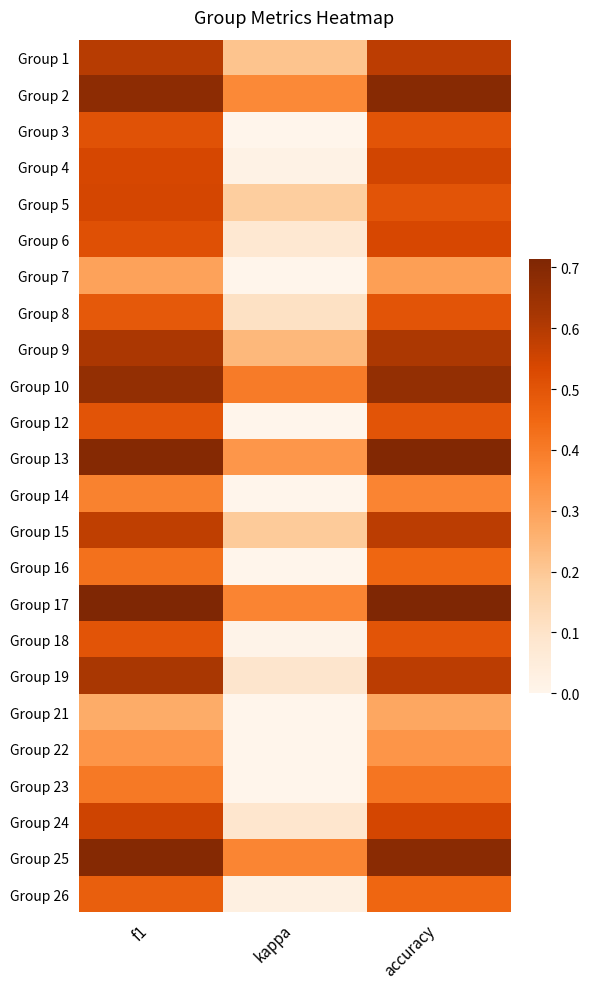

List the series in order of their peak value, highest first.

Group 17, Group 13, Group 25, Group 2, Group 10, Group 19, Group 9, Group 1, Group 15, Group 24, Group 4, Group 5, Group 6, Group 3, Group 8, Group 12, Group 18, Group 26, Group 16, Group 23, Group 14, Group 22, Group 7, Group 21